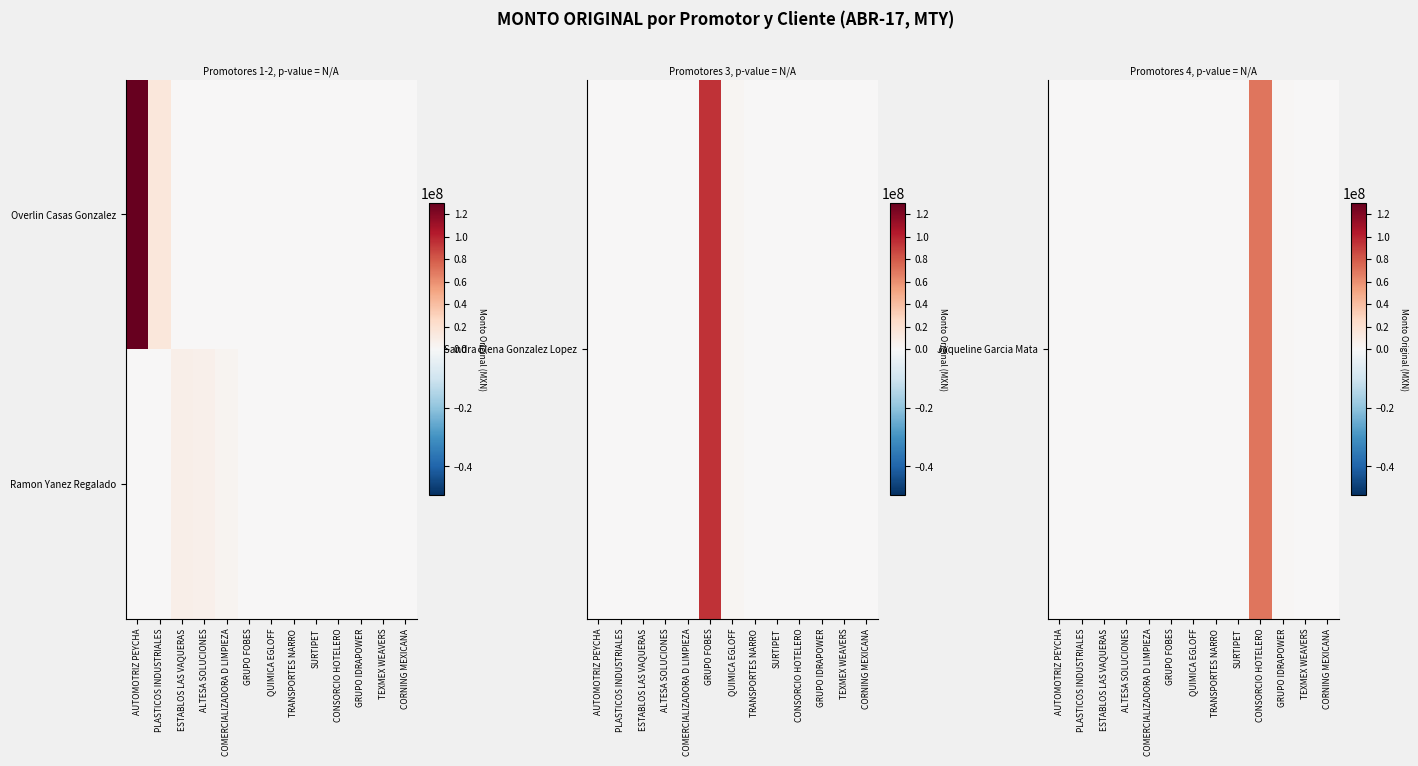

Which series has the largest total across all categories?

Jaqueline Garcia Mata